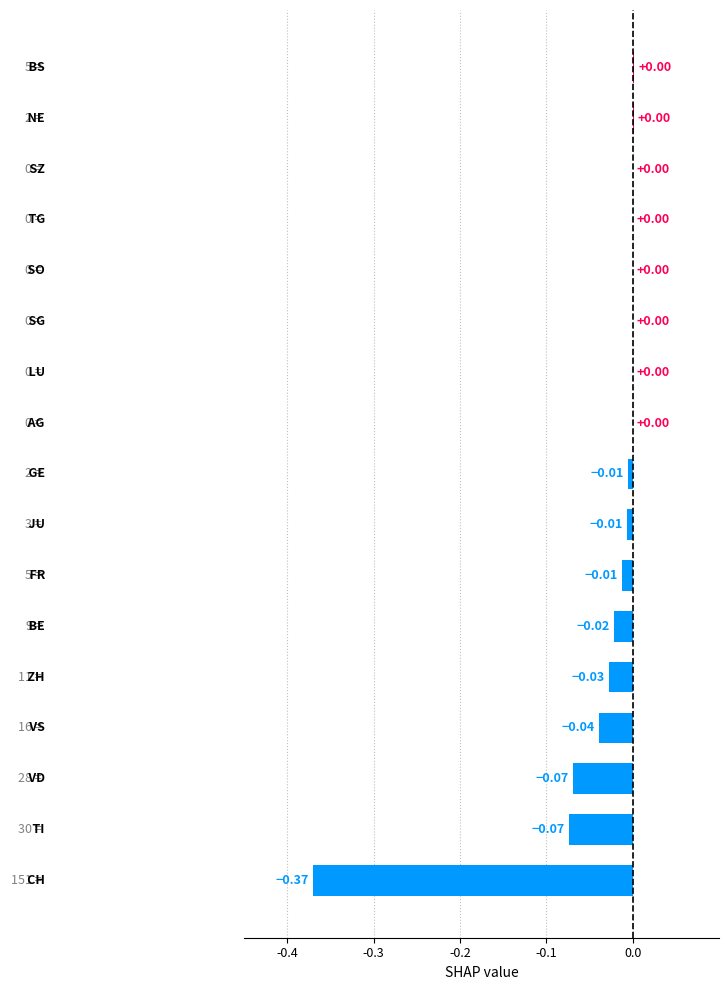

How many categories are shown in the chart?

17